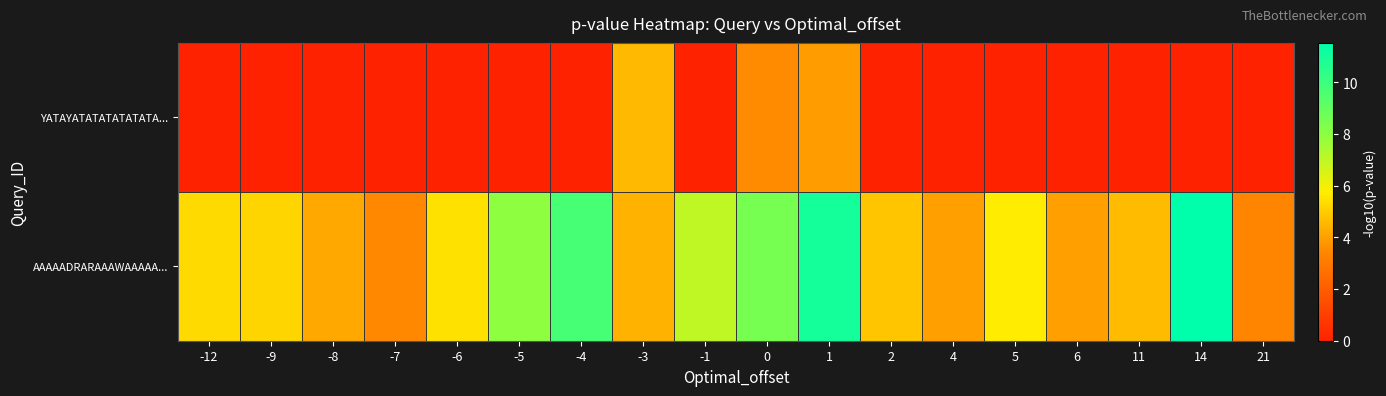

Which series has the largest total across all categories?

AAAAADRARAAAWAAAAA...